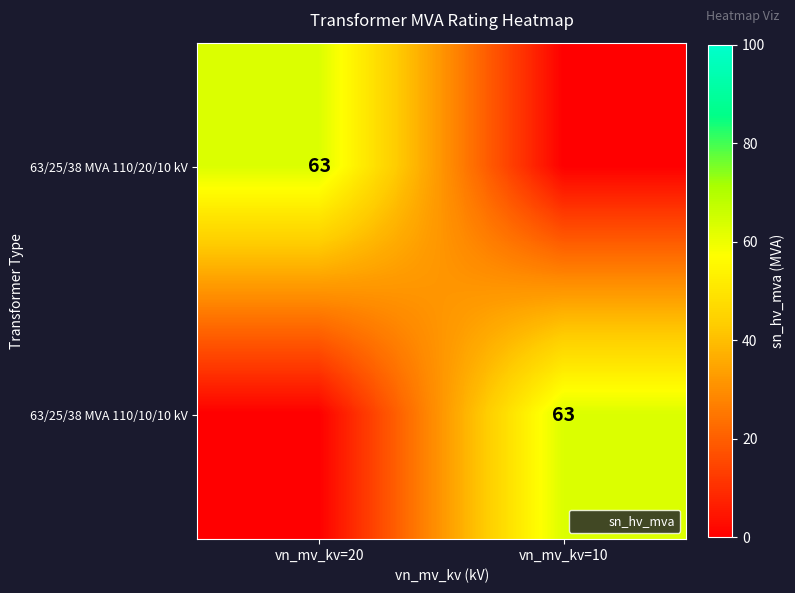

At which category is the sum across all series the highest?

vn_mv_kv=20